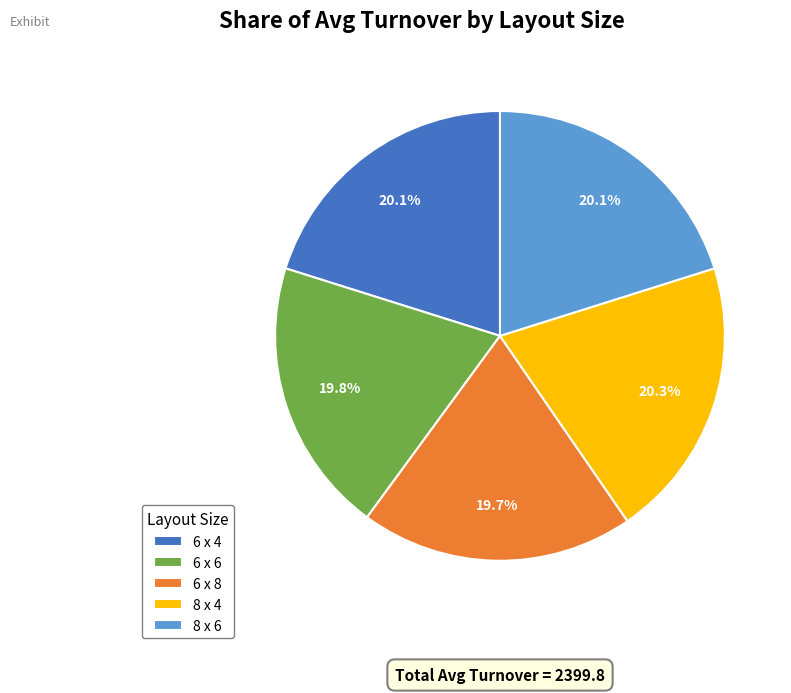

To the nearest percent, what percentage of the pie is 8 x 4?

20%